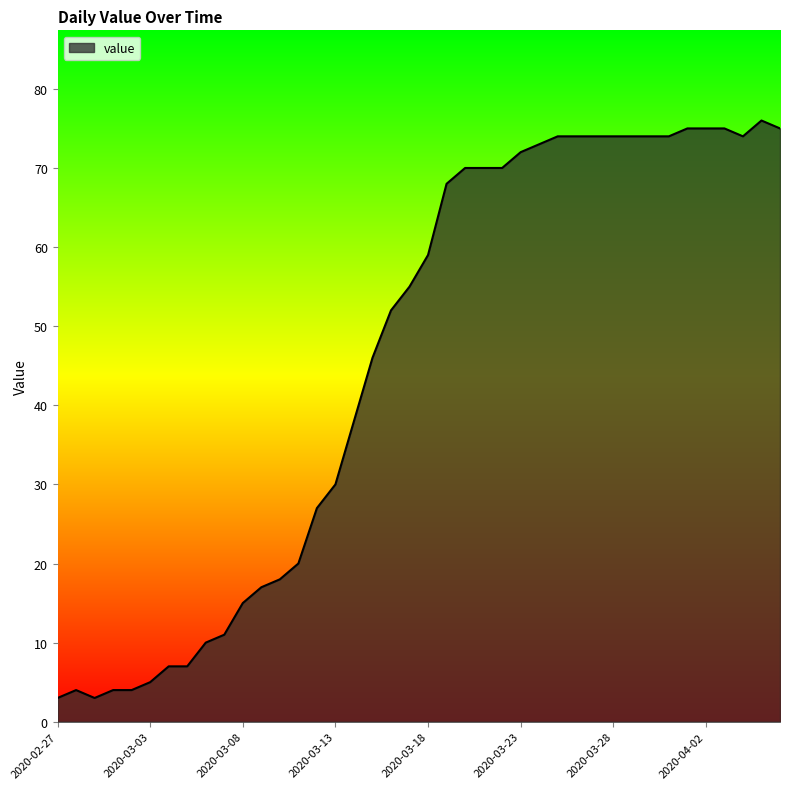

Reading left to right, transcribe all the data shown in this chart.

3	4	3	4	4	5	7	7	10	11	15	17	18	20	27	30	38	46	52	55	59	68	70	70	70	72	73	74	74	74	74	74	74	74	75	75	75	74	76	75